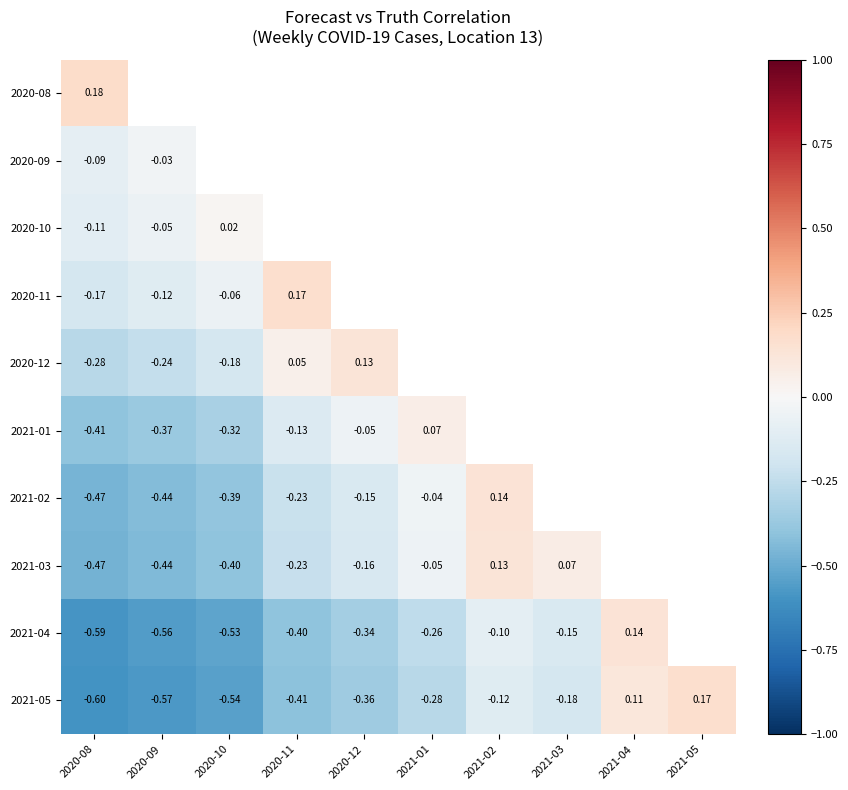

The value of 2021-03 at 2021-01 is -0.1. True or false?

True